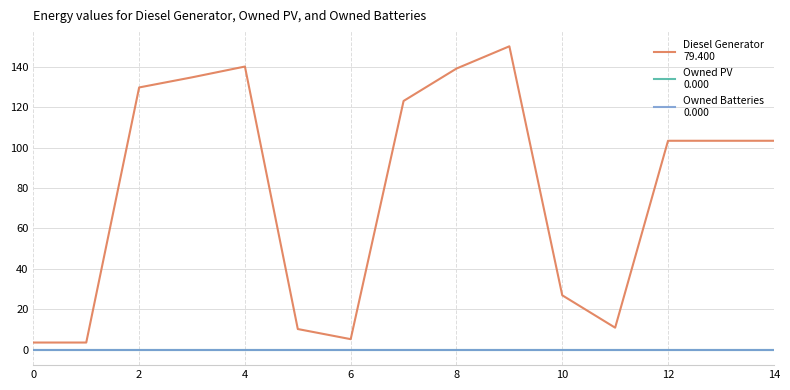

What is the label of the 14th point from the left?

13